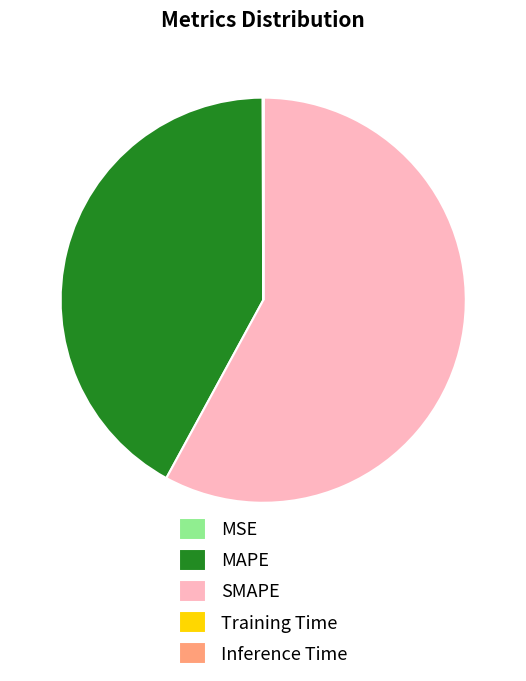

Which slice represents more than half of the pie?

SMAPE